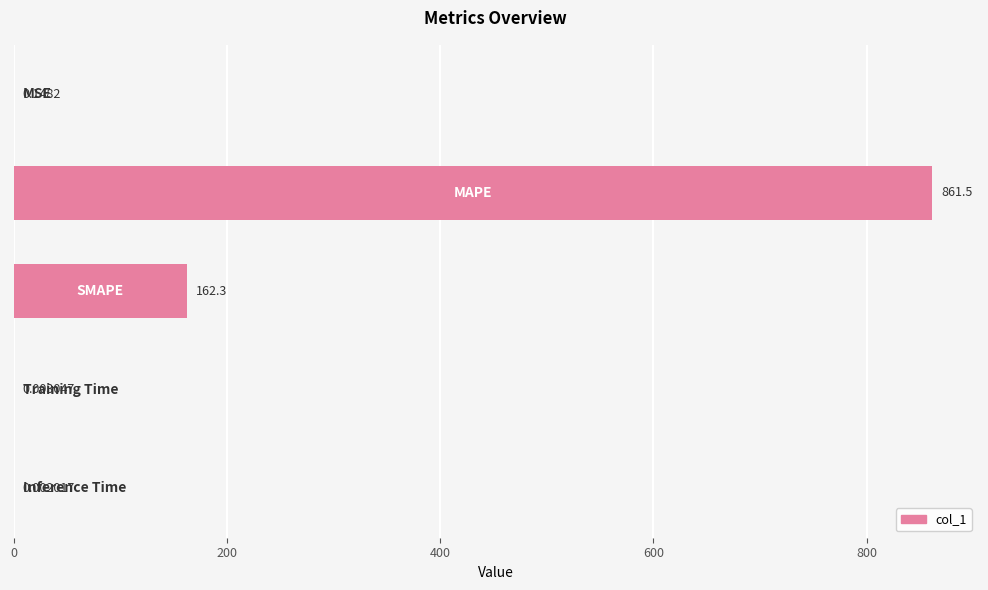

What is the sum of all values?

1023.9